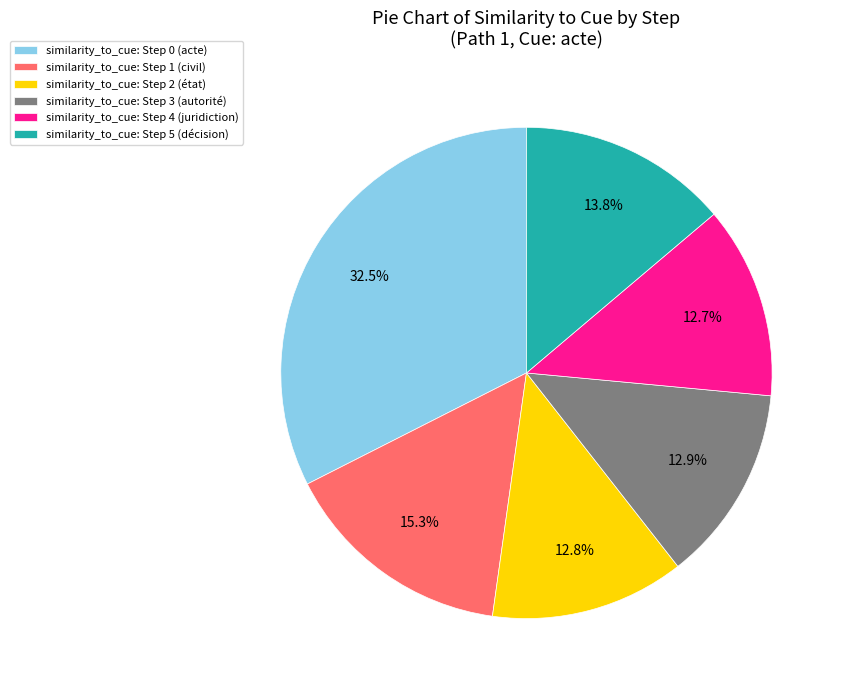

What percentage do similarity_to_cue: Step 1 (civil) and similarity_to_cue: Step 4 (juridiction) together represent?

28.0%